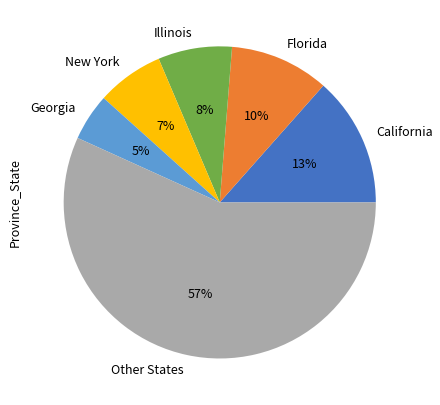

Count the number of slices in the pie.

6